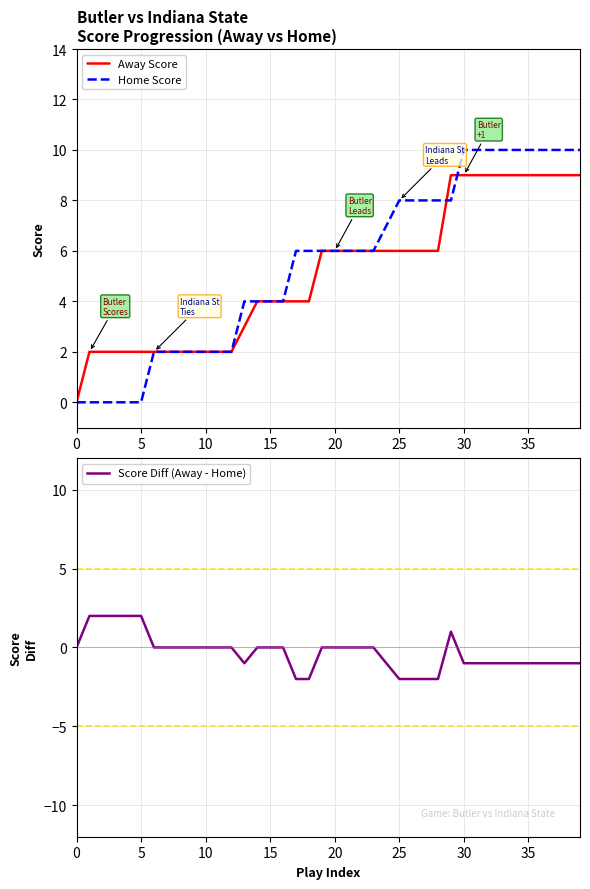

Is this an area chart (filled region under the line)?

No